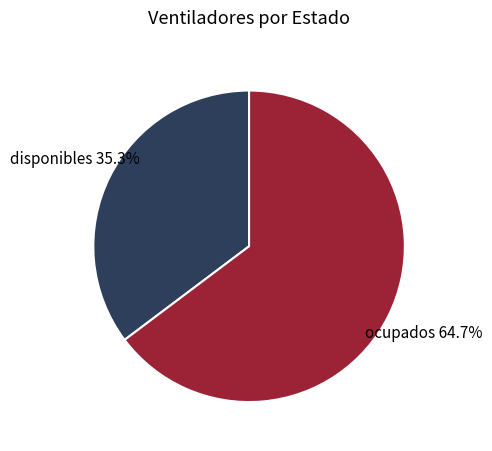

To the nearest percent, what is the difference between the largest and smallest slice percentages?

29%